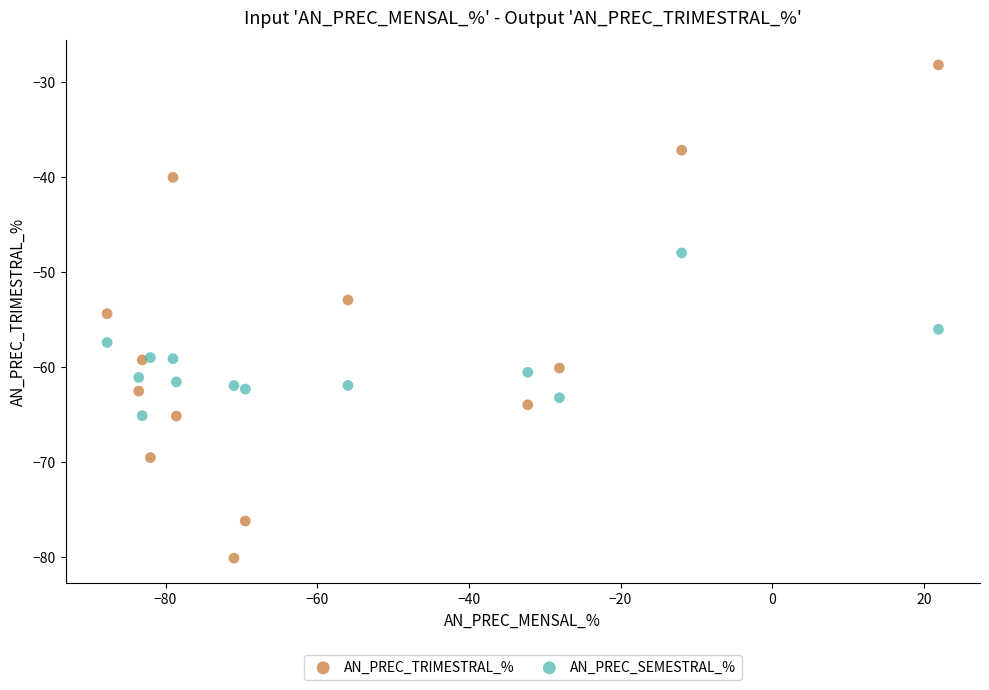

Which series reaches the maximum Y coordinate?

AN_PREC_TRIMESTRAL_%